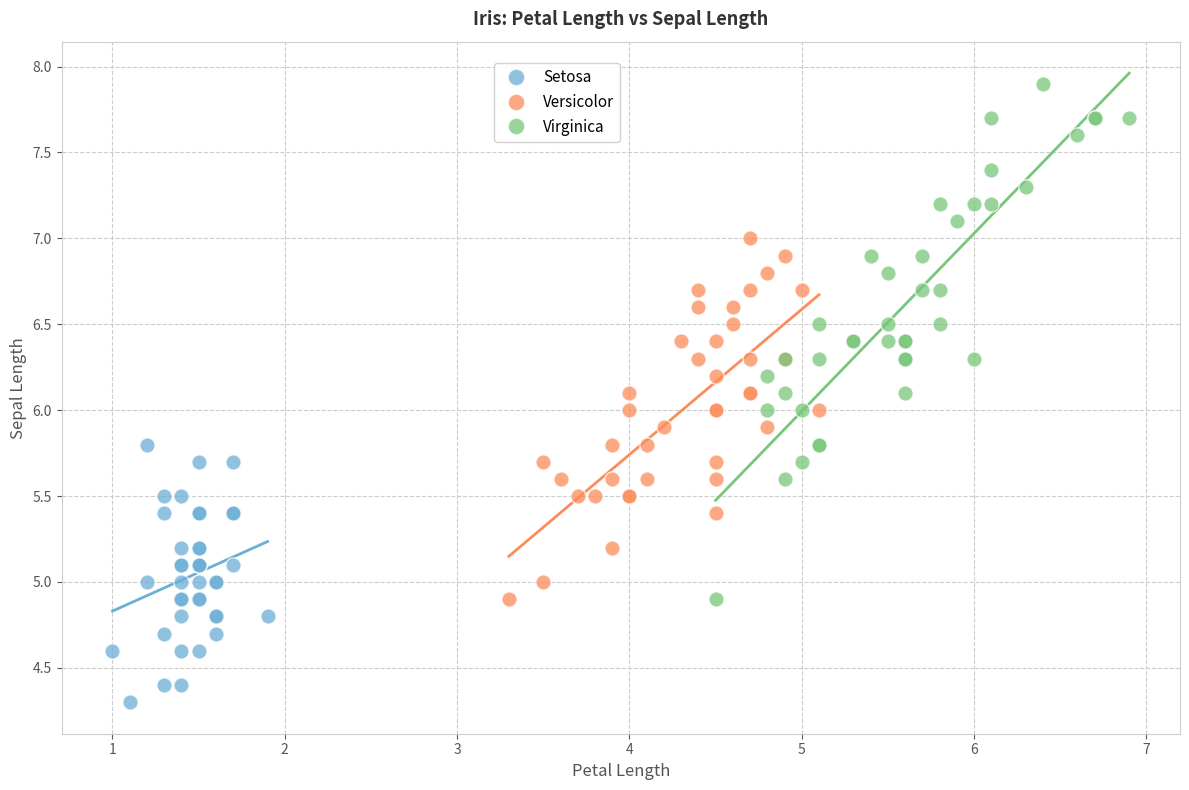

Which series contains the lowest Y value?

Setosa